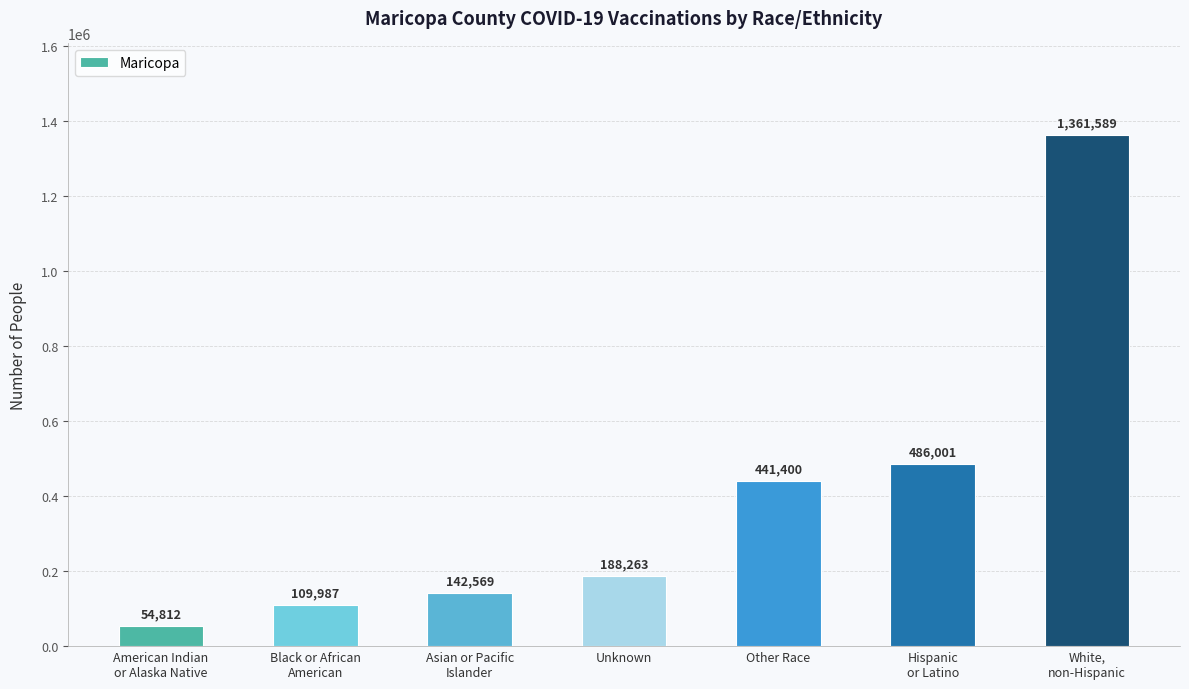

What is the average value?

397803